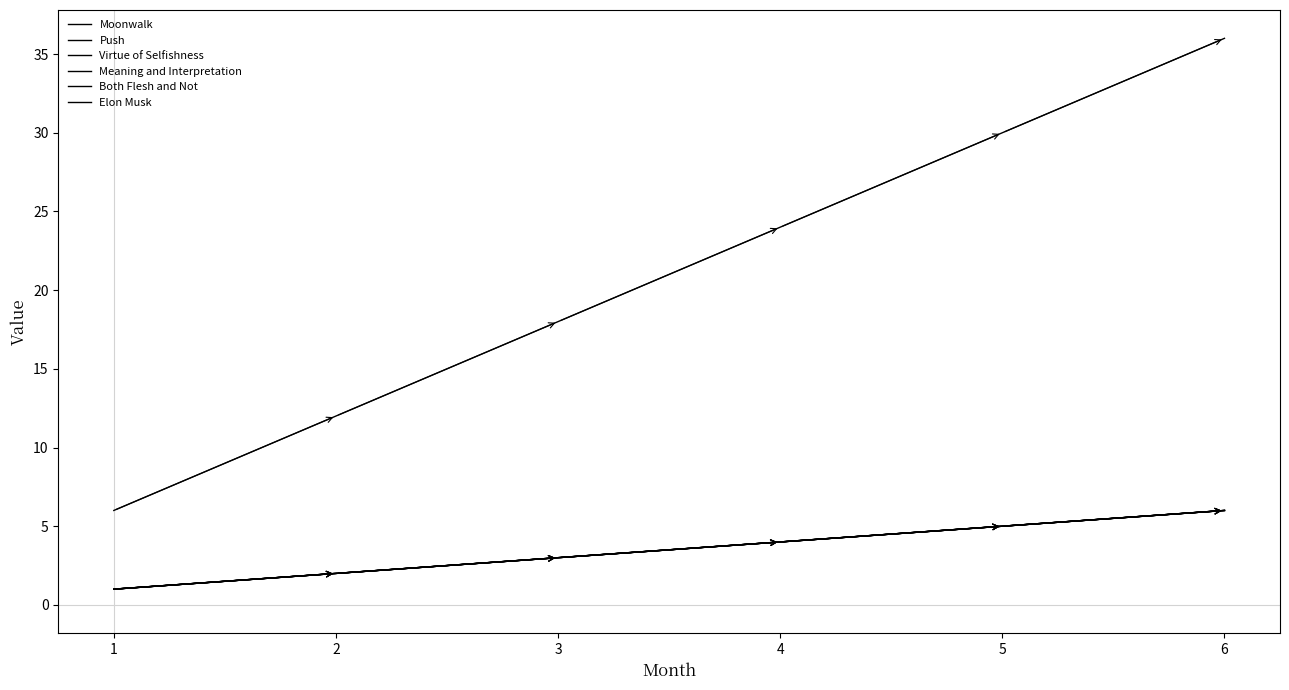

Does the chart have visible grid lines?

No